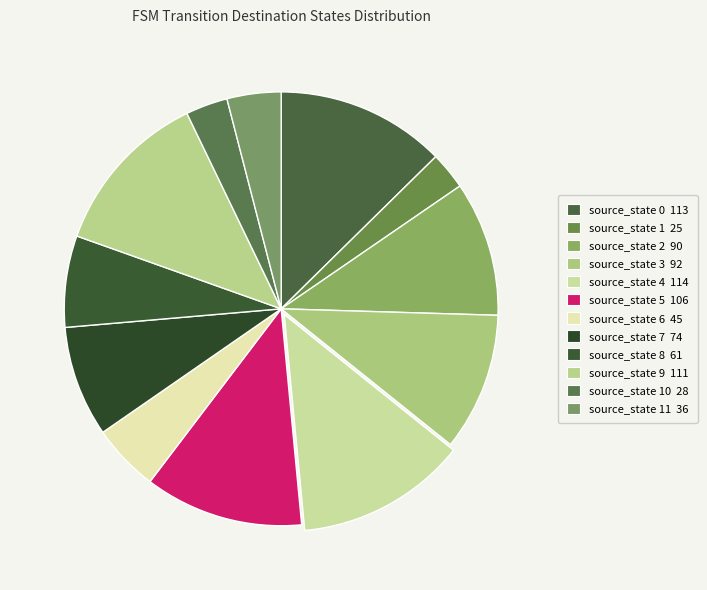

Count the number of slices in the pie.

12